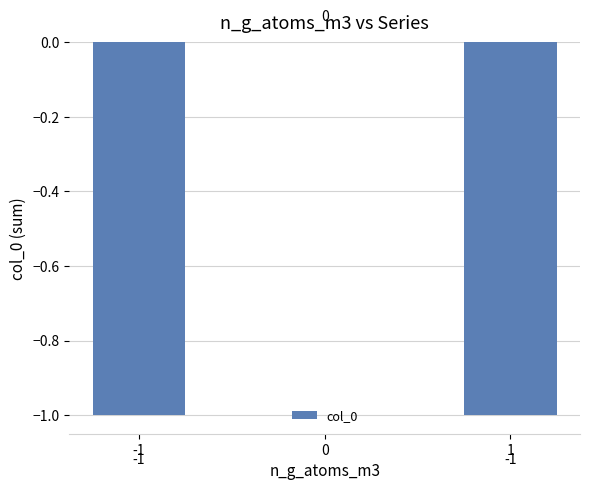

Reading left to right, what are all the values shown in this chart?

-1=-1	0=0	1=-1